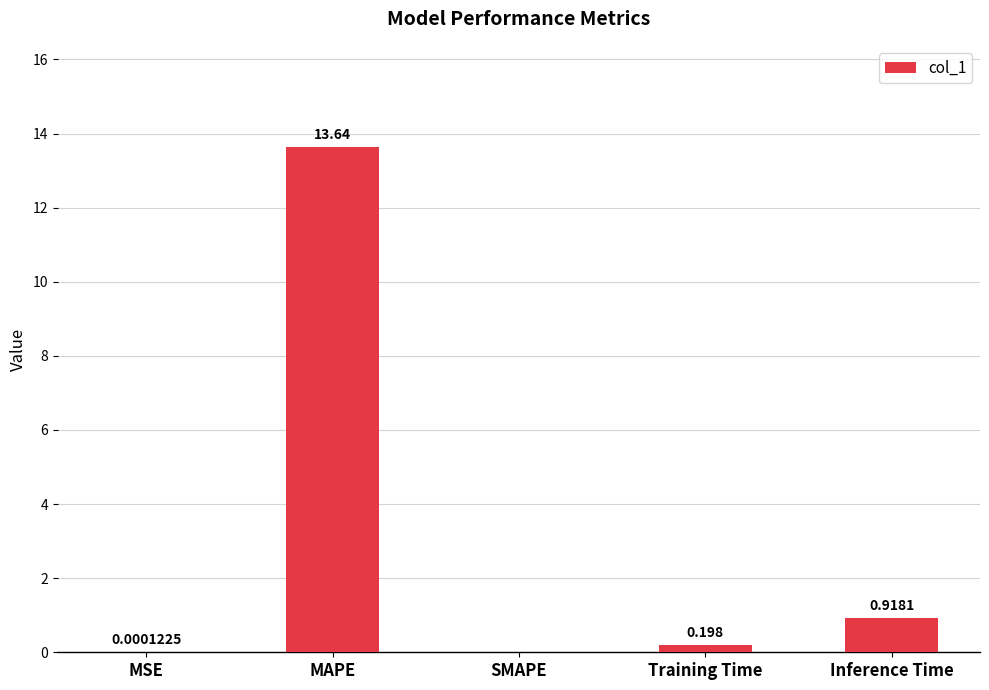

Where is the data nearest to the value 6?

Inference Time